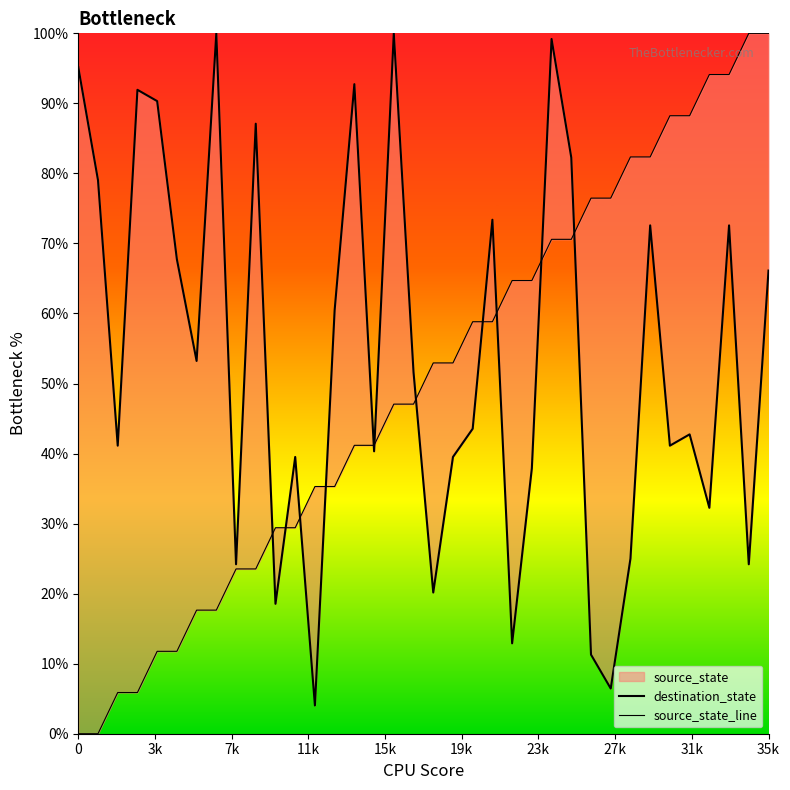

What is the difference between the second highest and second lowest values in the destination_state series?

93.5